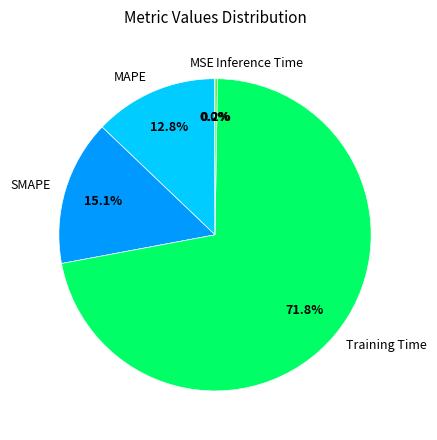

To the nearest percent, what portion does Training Time represent?

72%